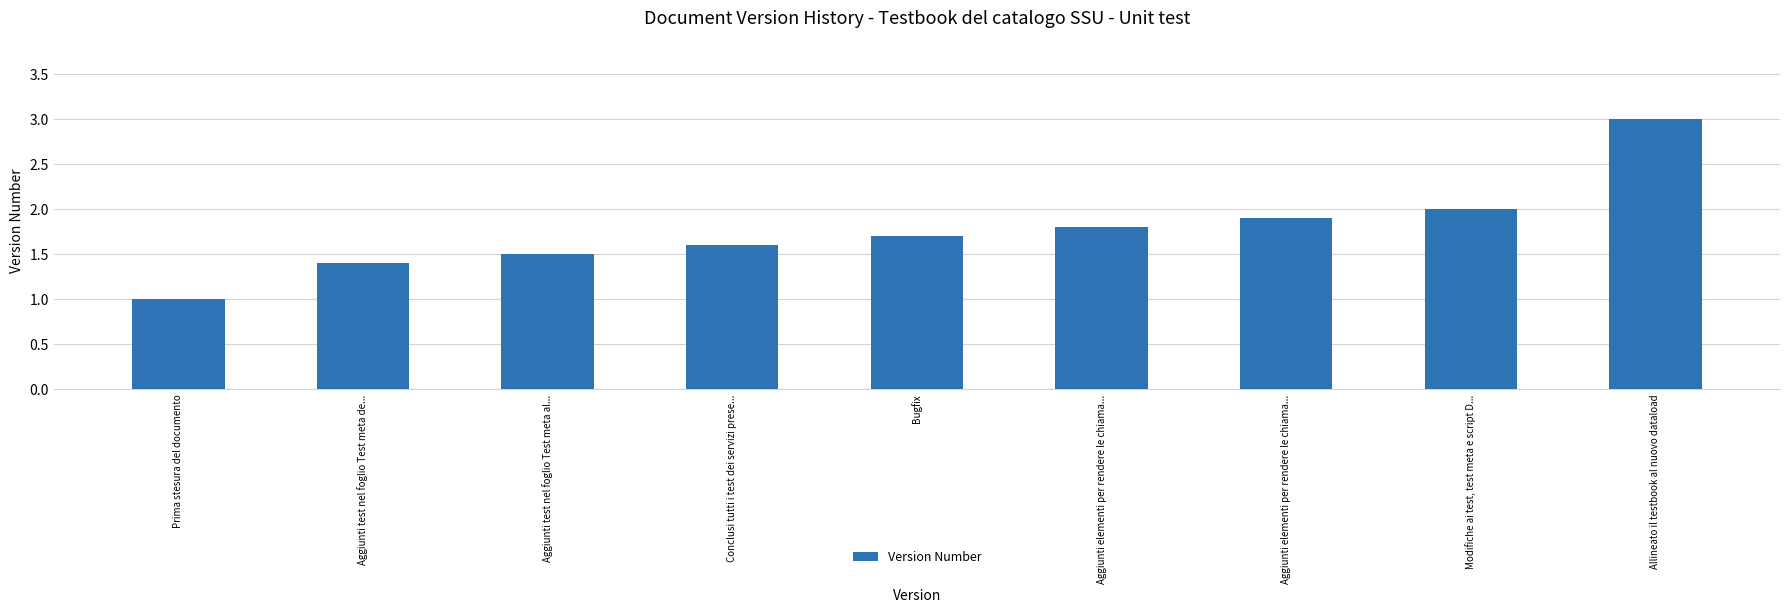

What is the value of the 3rd bar from the left?

1.5